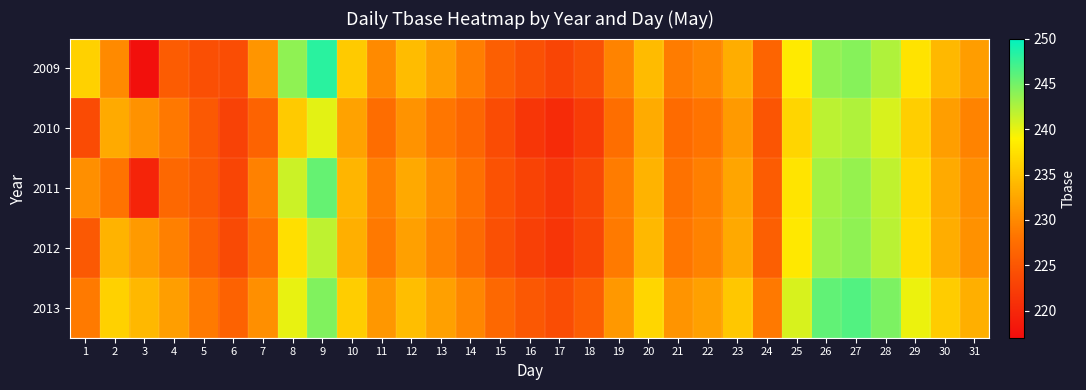

Which category has the highest value across all series?

9